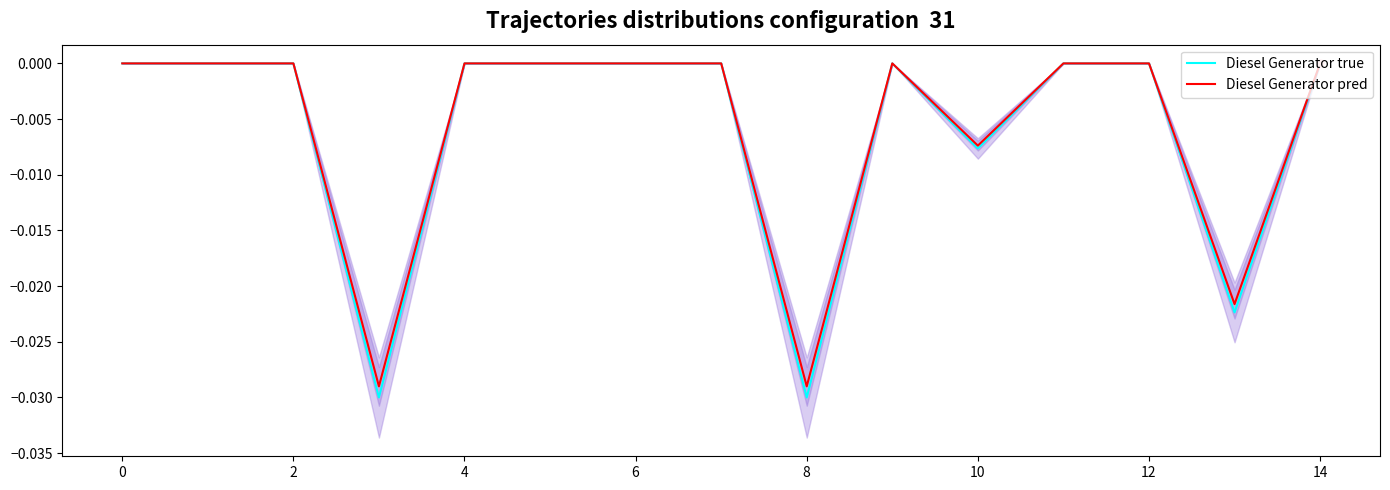

Count the Diesel Generator true values in the range 0 to 1.

11